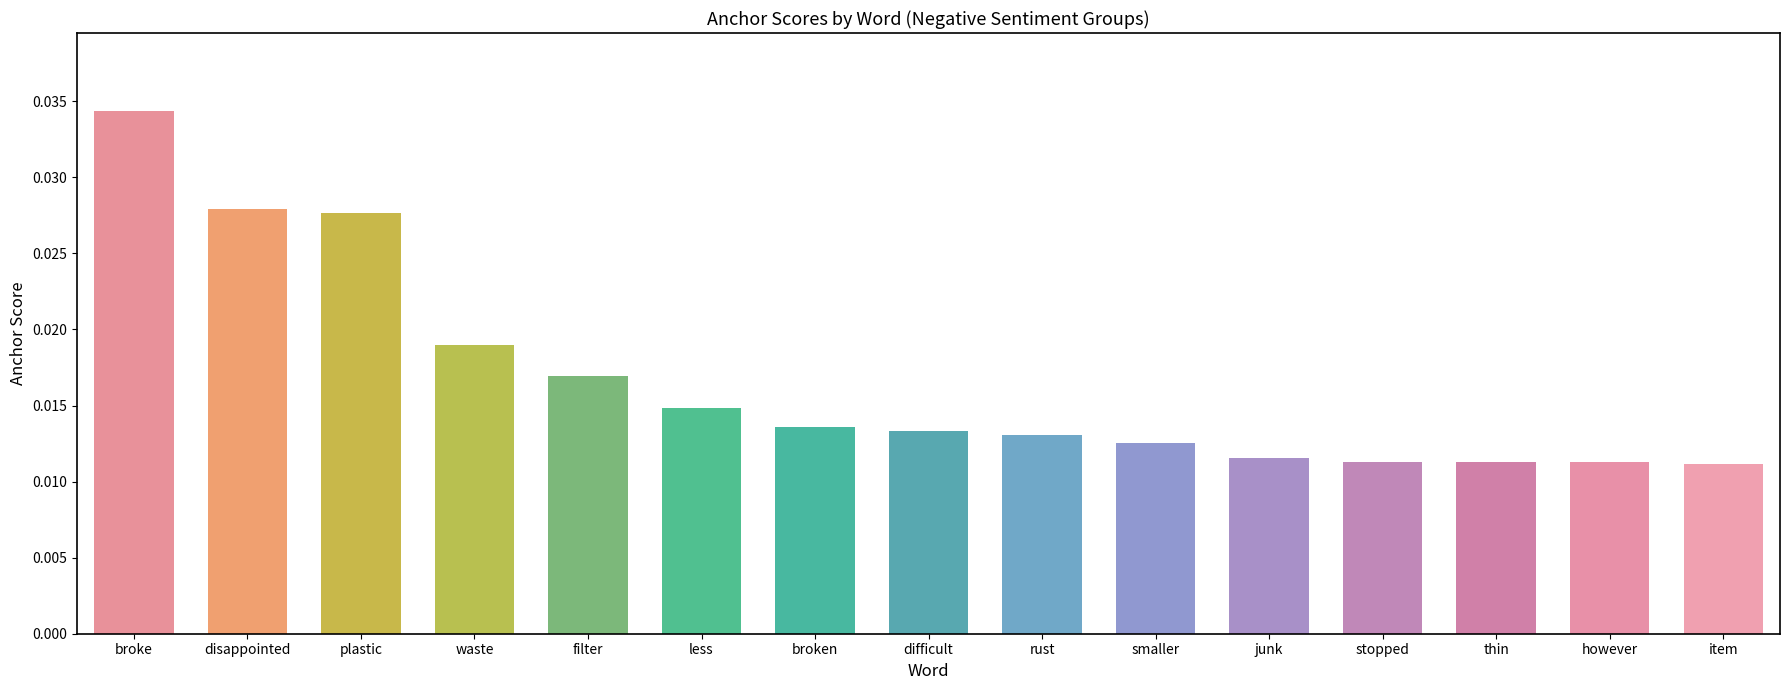

Between stopped and broke, which is larger?

broke